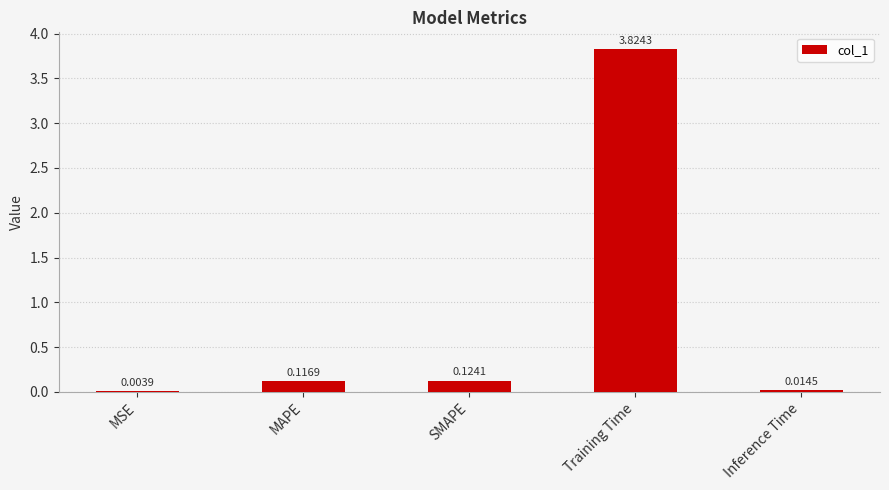

At which label is the value closest to 1?

SMAPE